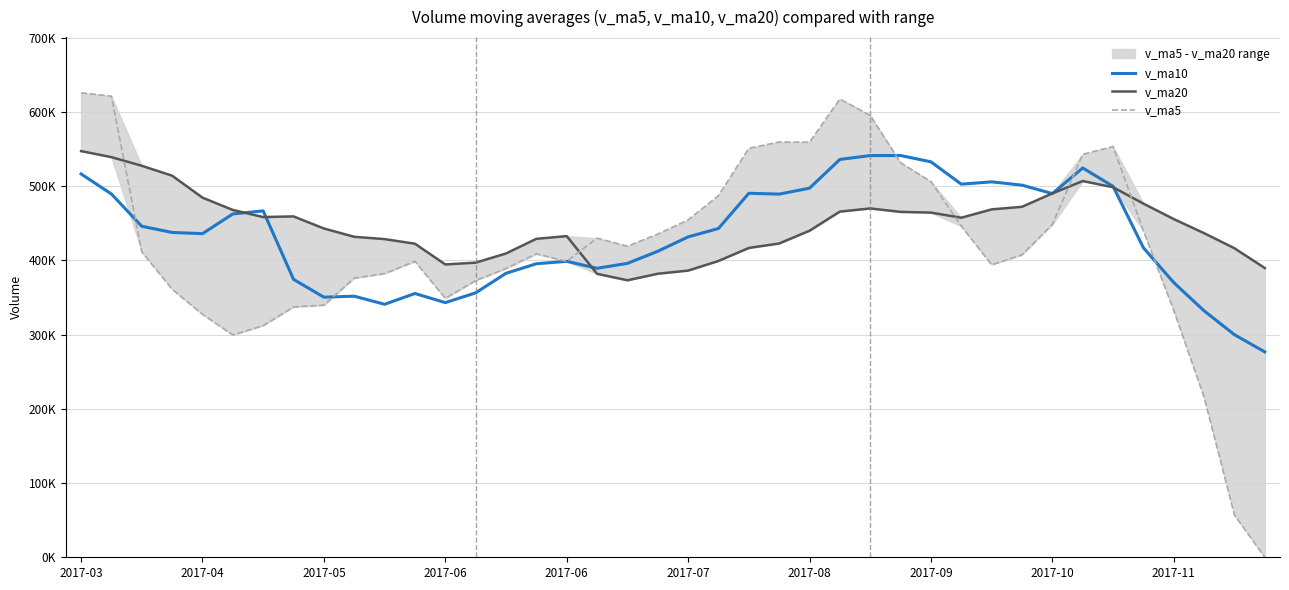

The v_ma5 series shows 474121.7 at 2017-04. True or false?

False